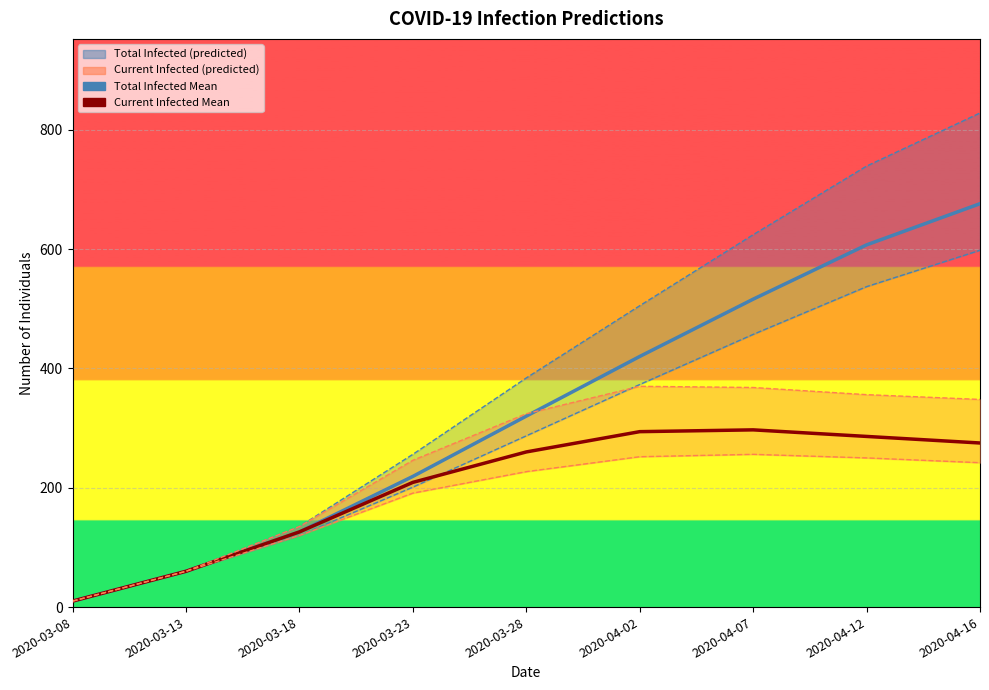

Reading left to right, transcribe all the data shown in this chart.

predicted_total_infected_mean: 2020-03-08=10	2020-03-13=60	2020-03-18=126	2020-03-23=219	2020-03-28=320	2020-04-02=420	2020-04-07=516	2020-04-12=607	2020-04-16=676
predicted_current_infected_mean: 2020-03-08=10	2020-03-13=60	2020-03-18=126	2020-03-23=209	2020-03-28=260	2020-04-02=294	2020-04-07=297	2020-04-12=286	2020-04-16=275
predicted_total_infected_upper_line: 2020-03-08=10	2020-03-13=60	2020-03-18=135	2020-03-23=256	2020-03-28=384	2020-04-02=505	2020-04-07=624	2020-04-12=739	2020-04-16=828
predicted_total_infected_lower: 2020-03-08=10	2020-03-13=60	2020-03-18=120	2020-03-23=201	2020-03-28=287	2020-04-02=373	2020-04-07=457	2020-04-12=537	2020-04-16=598
predicted_current_infected_upper_line: 2020-03-08=10	2020-03-13=60	2020-03-18=135	2020-03-23=246	2020-03-28=324	2020-04-02=370	2020-04-07=368	2020-04-12=356	2020-04-16=348
predicted_current_infected_lower: 2020-03-08=10	2020-03-13=60	2020-03-18=120	2020-03-23=191	2020-03-28=227	2020-04-02=252	2020-04-07=256	2020-04-12=250	2020-04-16=242